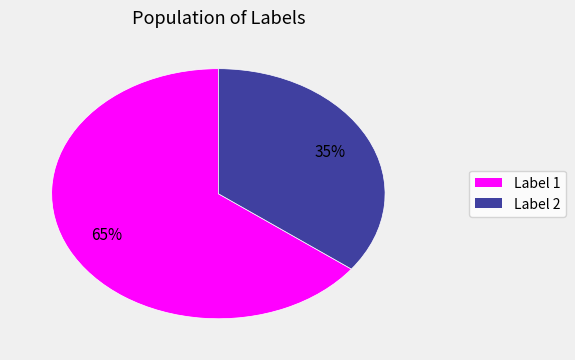

Is the sum of Label 1 and Label 2 greater than half?

Yes